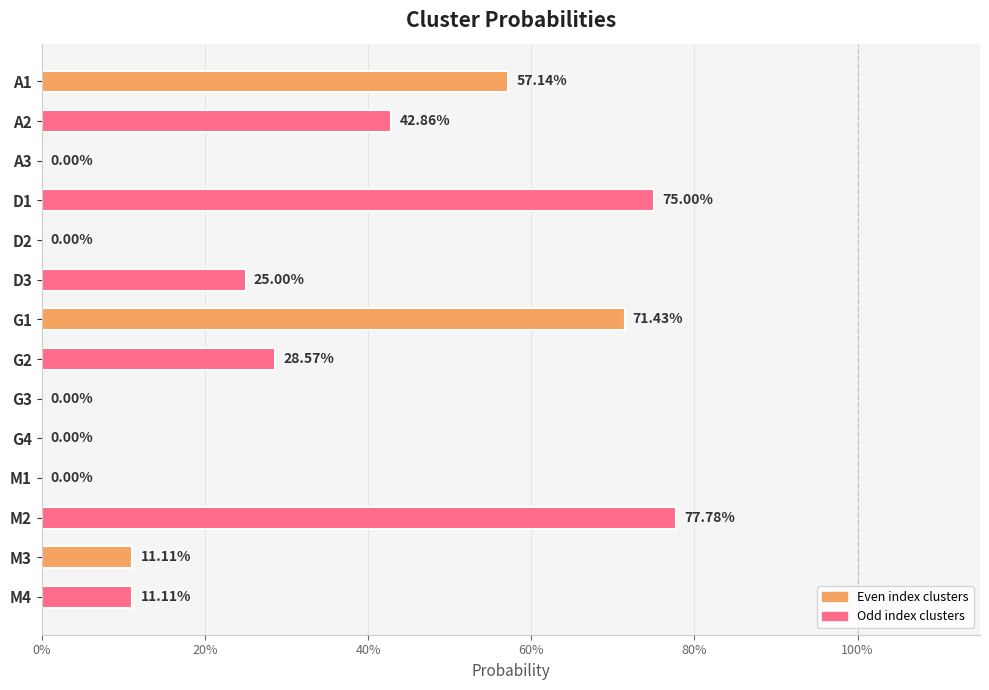

What is the difference between the second highest and second lowest values?

0.8